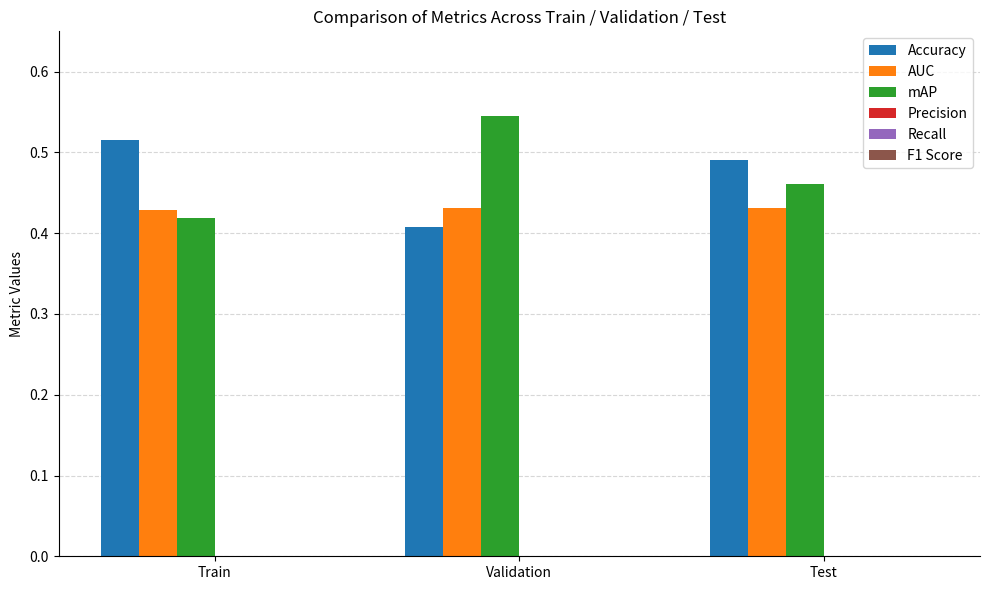

Rank the series by their maximum value, from highest to lowest.

mAP, Accuracy, AUC